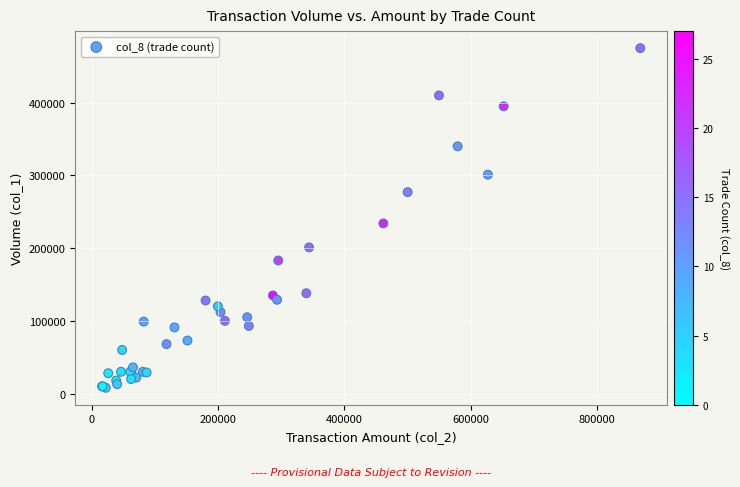

What Y value in the scatter plot is closest to 241500?

234000